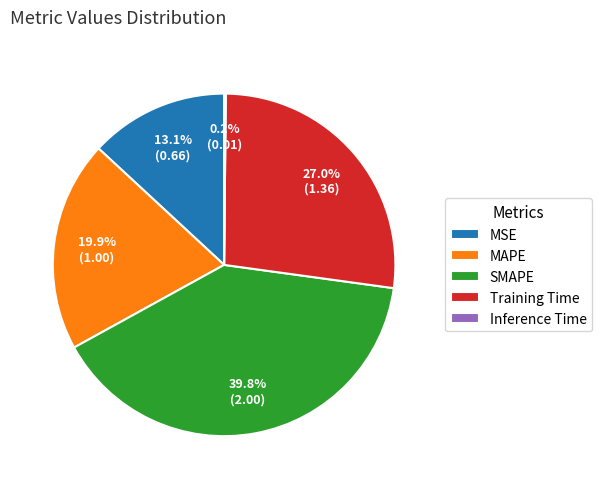

To the nearest percent, what portion does SMAPE represent?

40%